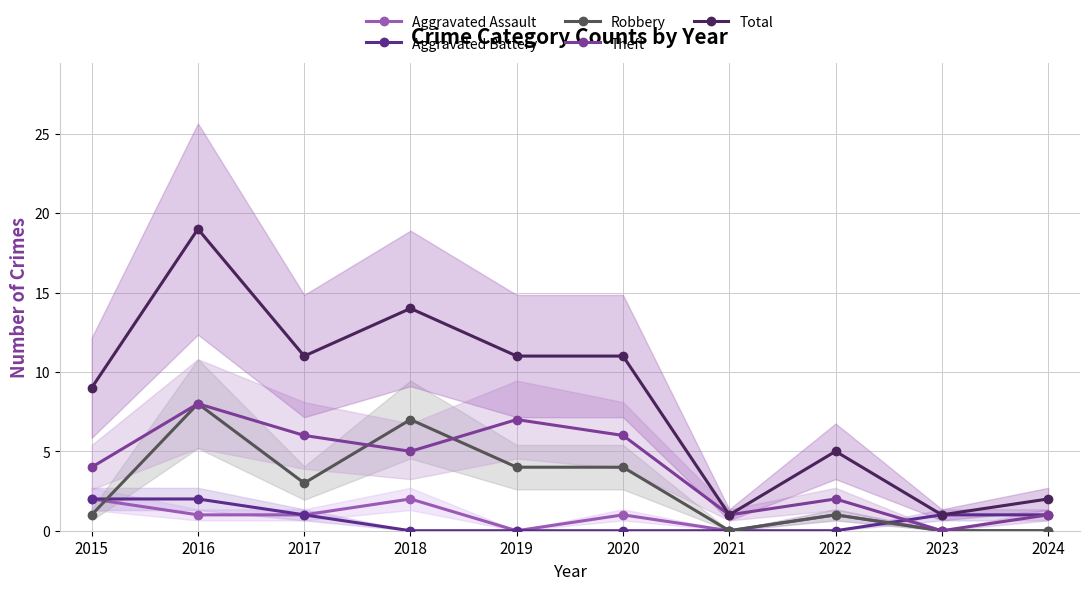

How many values in Aggravated Assault are above zero?

6